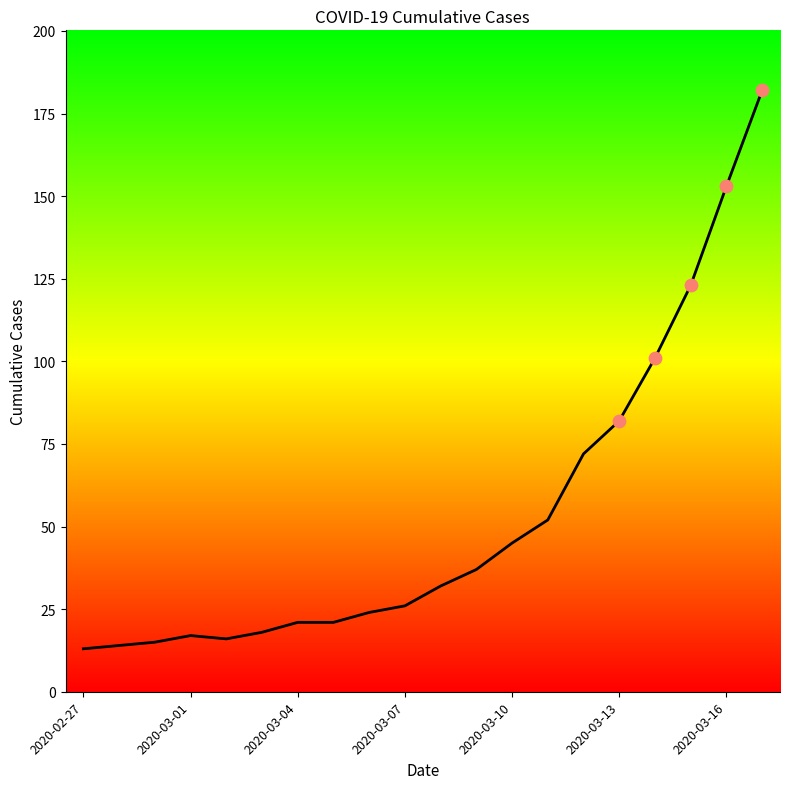

What is the difference between the maximum and minimum values?

169